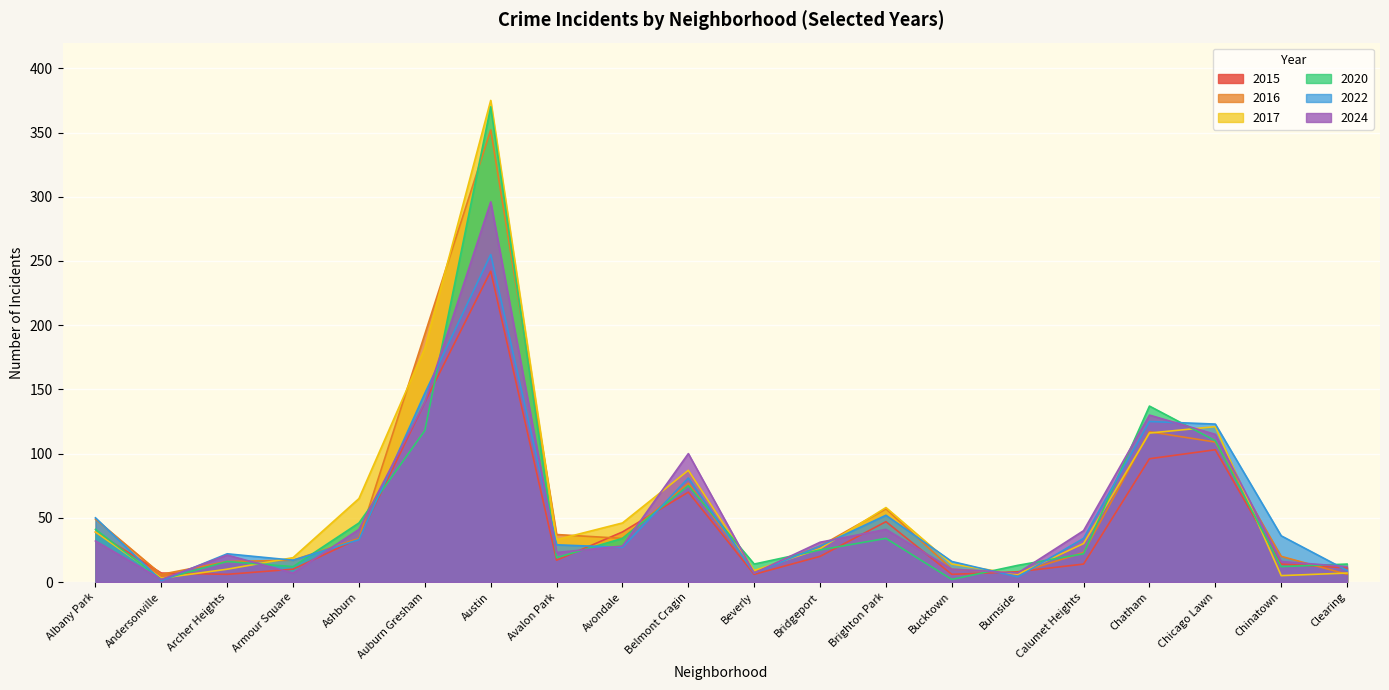

What is the sum of all 2024 values?

1099